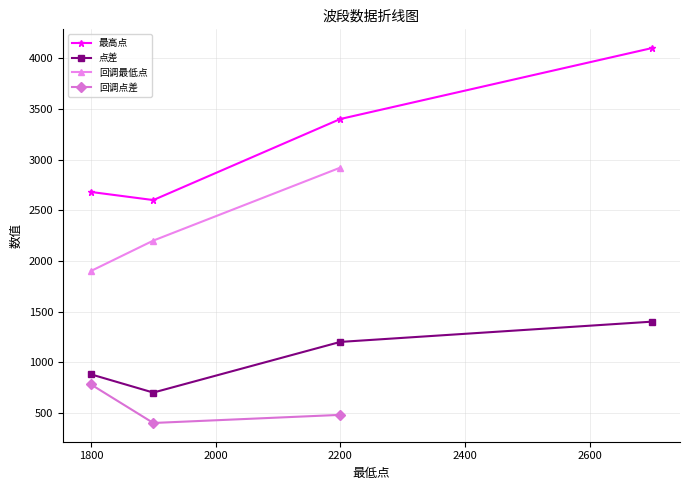

What is the maximum value for 最高点?

4100